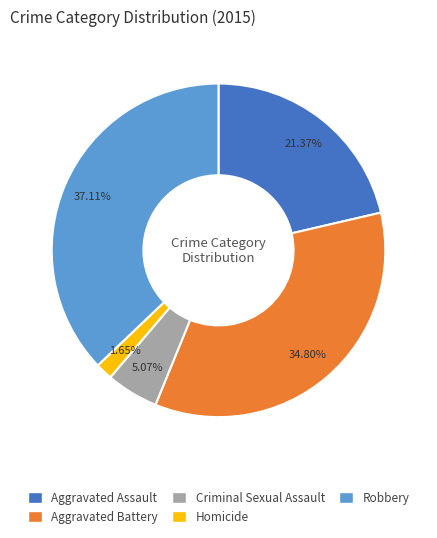

Which slice is the largest?

Robbery